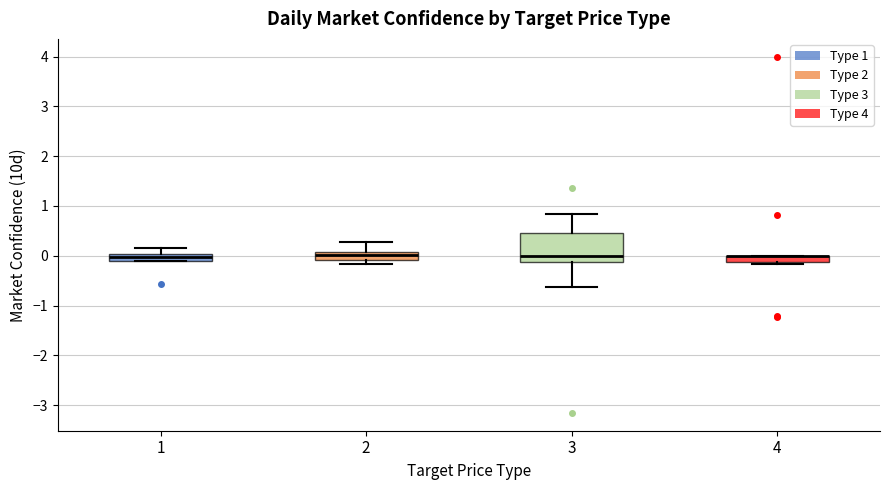

Comparing the boxes themselves (not the whiskers), which one is the tallest?

3